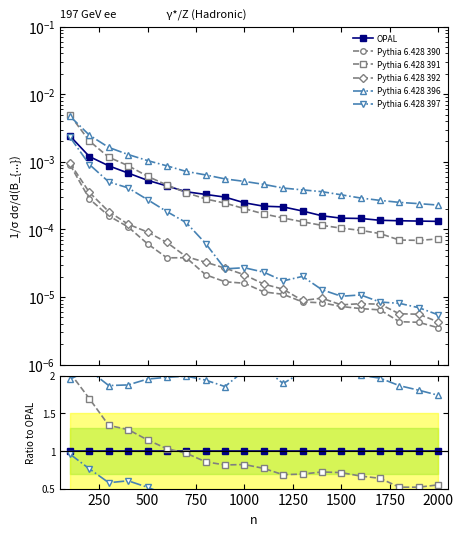

List the series in order of their peak value, highest first.

Pythia 6.428 396, Pythia 6.428 391, OPAL, Pythia 6.428 397, Pythia 6.428 392, Pythia 6.428 390